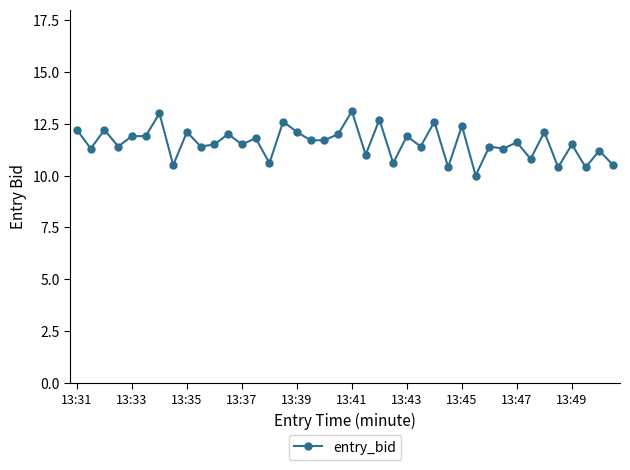

What is the value of the 1st point from the left?

12.2